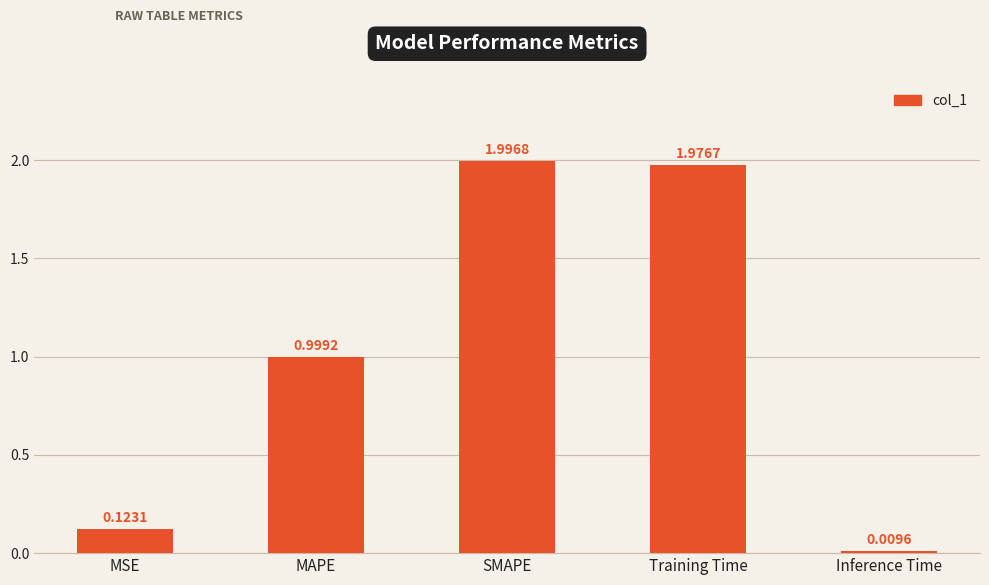

What is the change in value from SMAPE to Inference Time?

-2.0